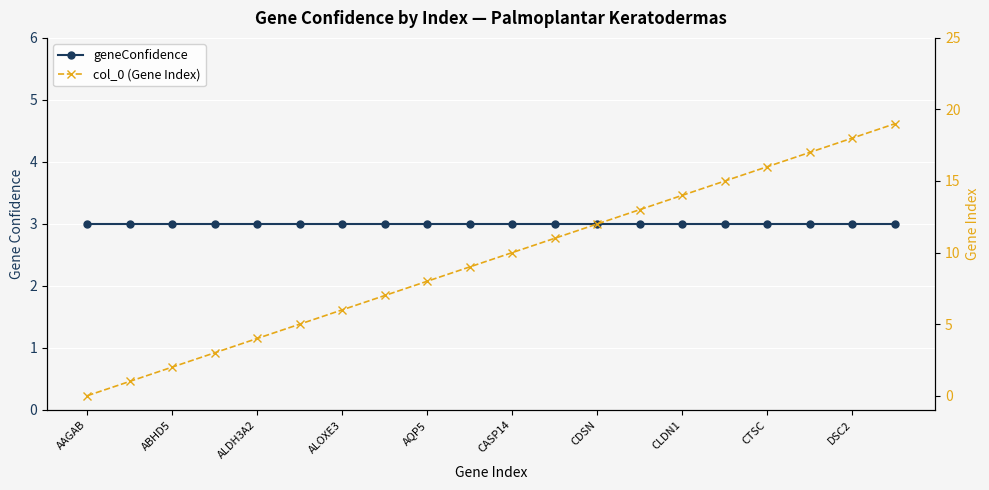

What is the average value of the col_0 (Gene Index) series?

10